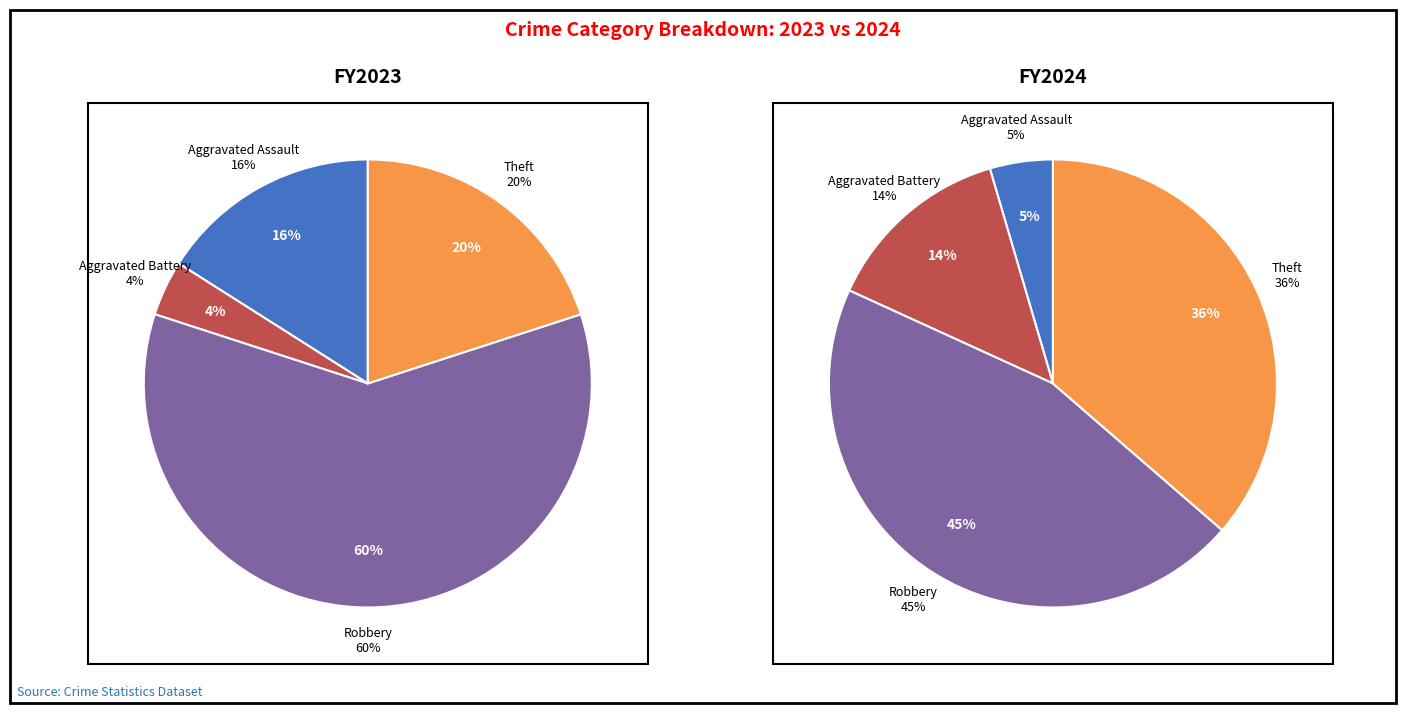

Is it true that Theft is 24% of the pie?

False